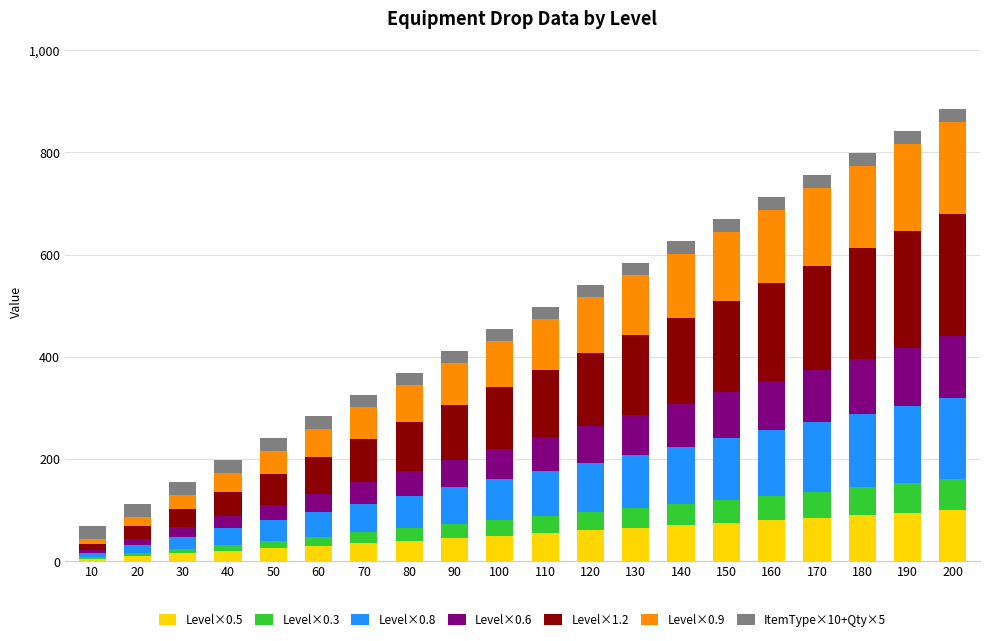

The Level×0.5 series shows 140 at 160. True or false?

False